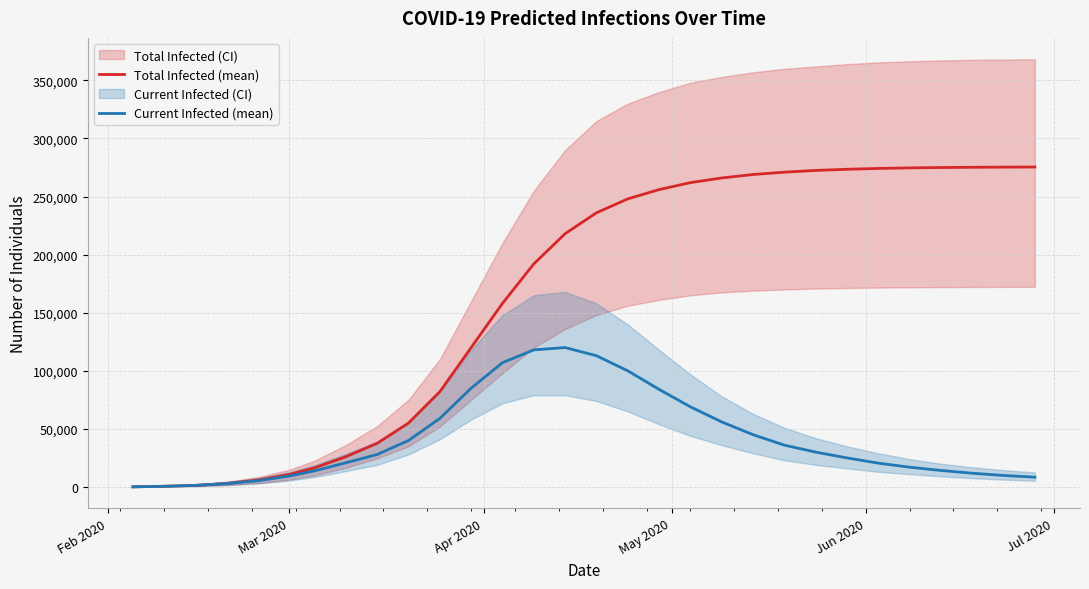

What is the average value of the Total Infected (mean) series?

164356